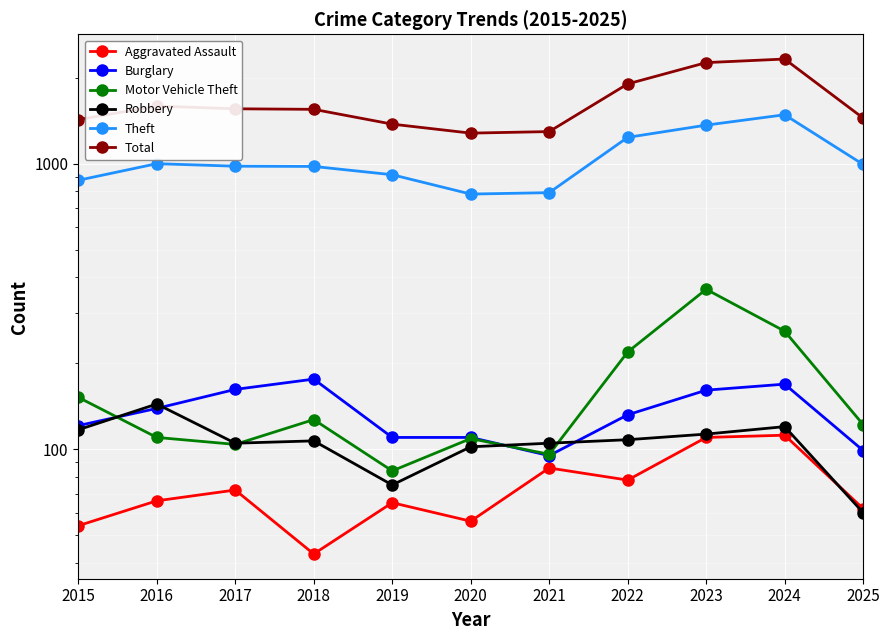

At which label does Robbery reach its minimum?

2025